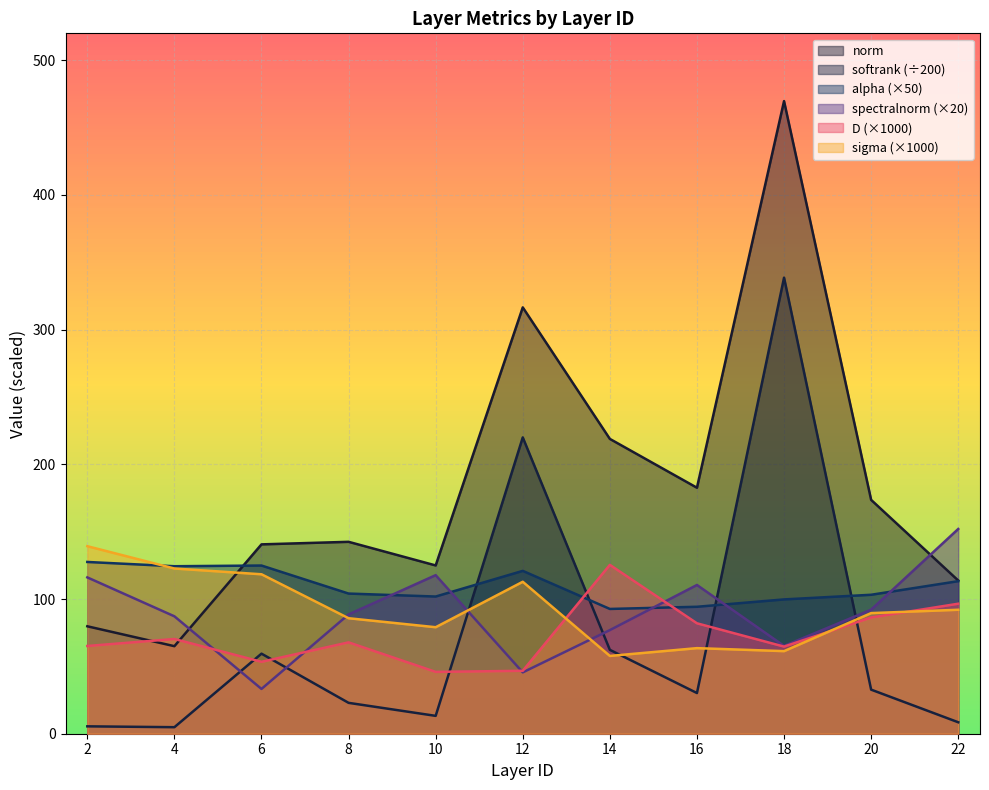

How many lines are shown in the chart?

6